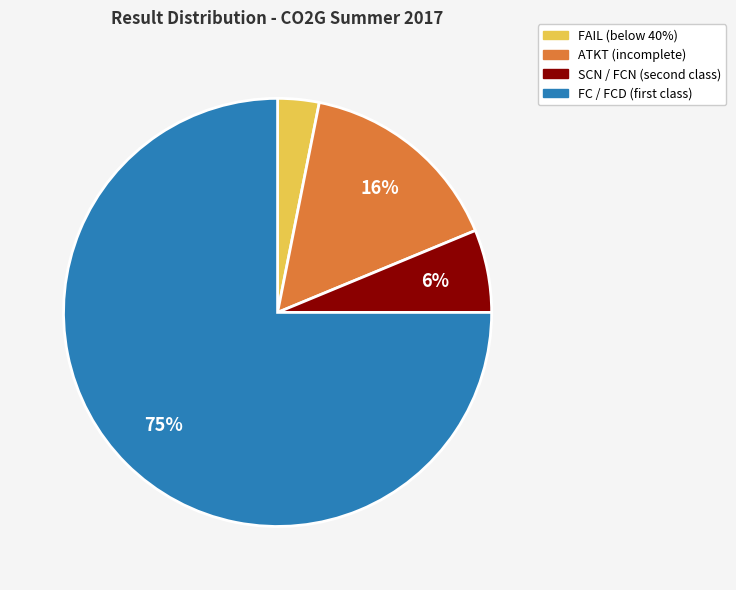

To the nearest percent, what is the difference between the largest and smallest slice percentages?

72%